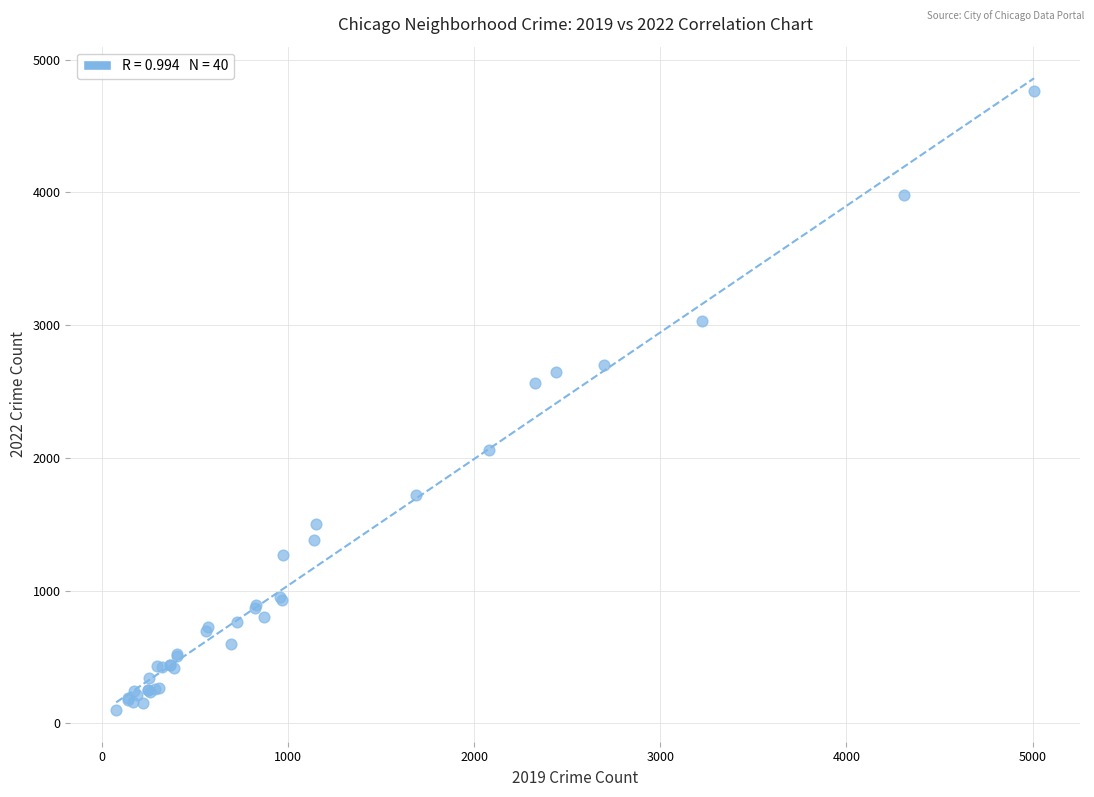

What Y value in the scatter plot is closest to 2430?

2566